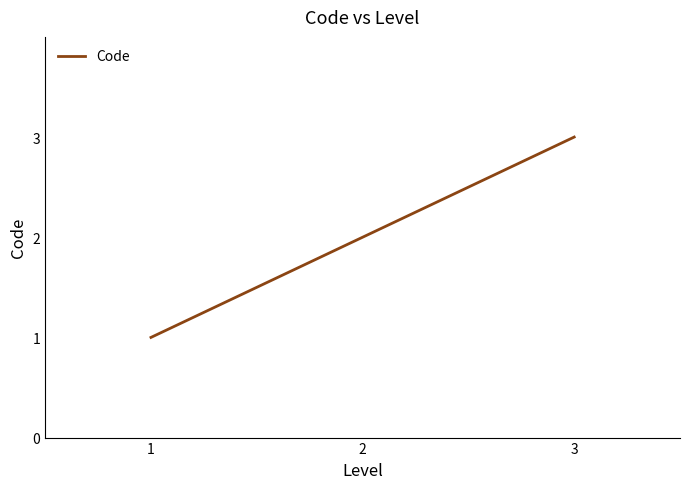

What is the ratio of the value at 2 to the value at 1?

2.0